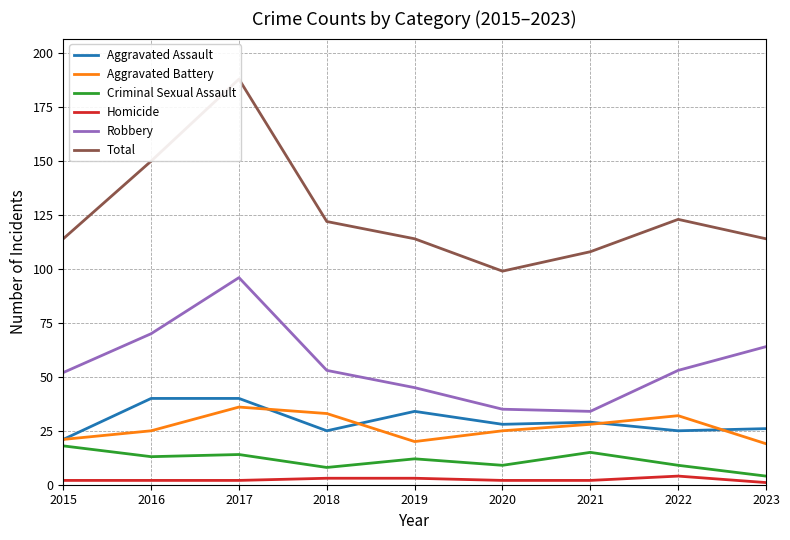

True or false: Total and Criminal Sexual Assault cross at least once.

False